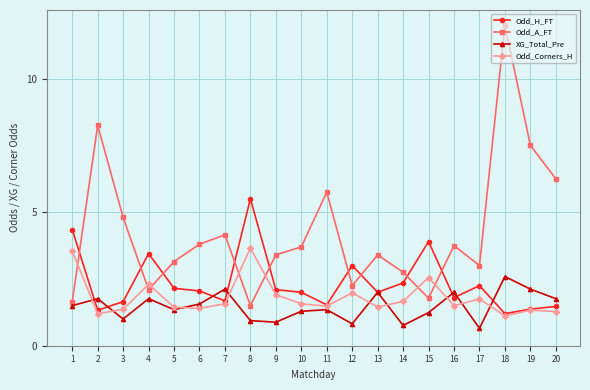

At which category does the chart reach its minimum across all series?

17